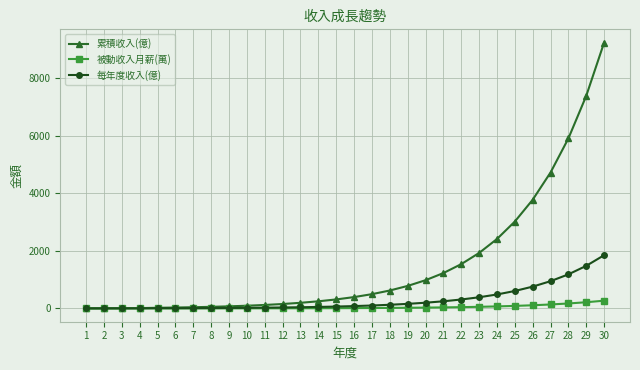

At how many categories does at least one series exceed 3475?

5